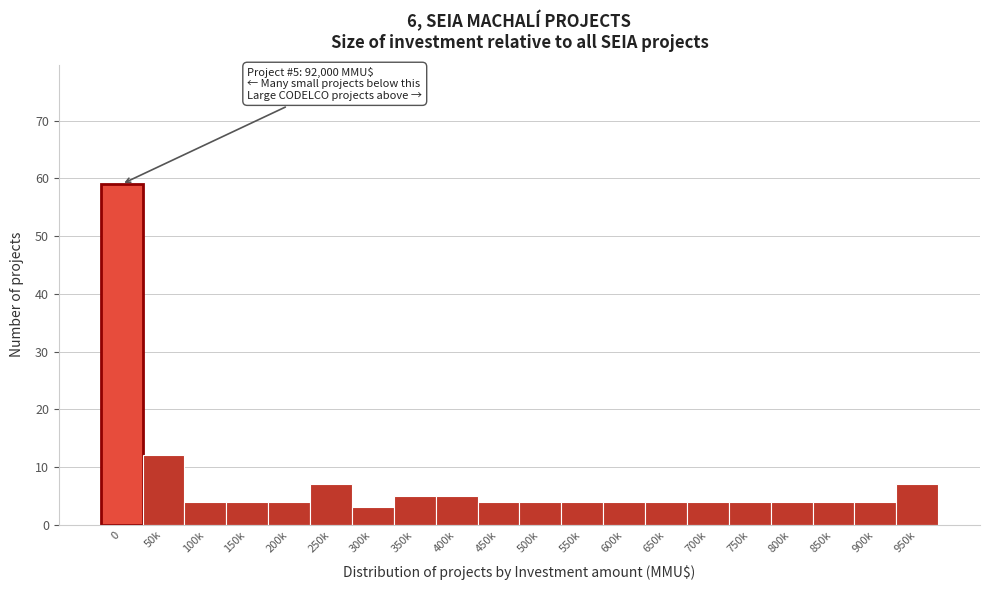

Reading right to left, what are all the values shown in this chart?

7	4	4	4	4	4	4	4	4	4	4	5	5	3	7	4	4	4	12	59